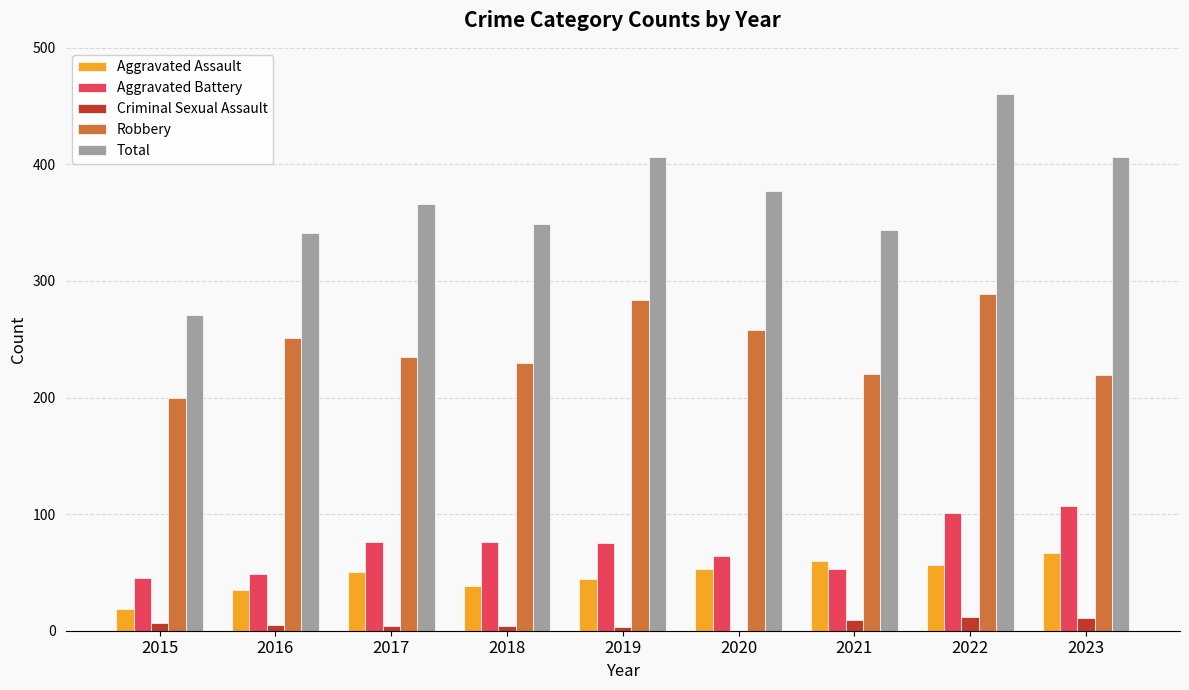

Between 2017 and 2019, which series saw the biggest shift?

Robbery